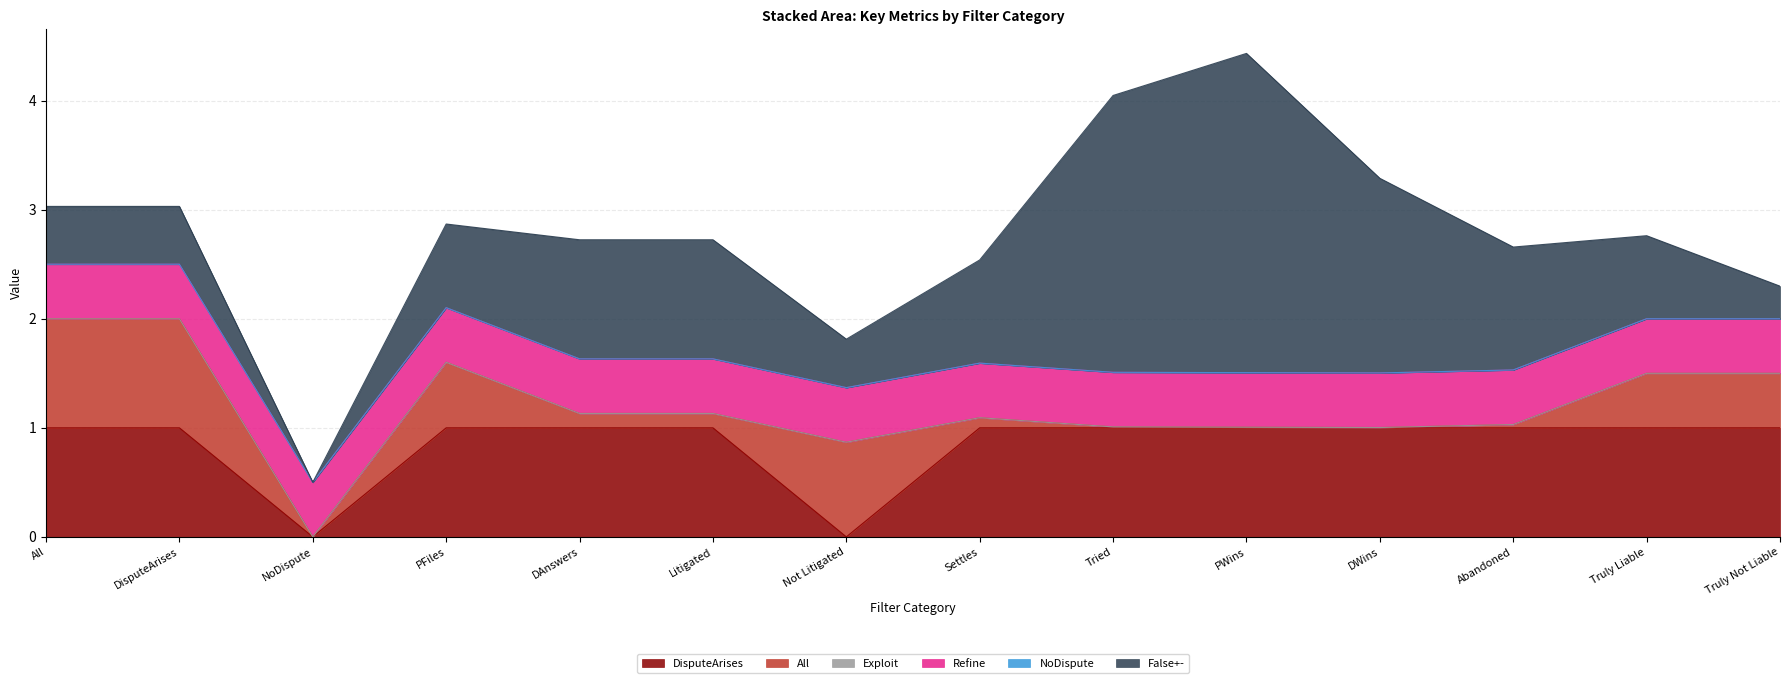

Which series has the widest spread of values?

False+-